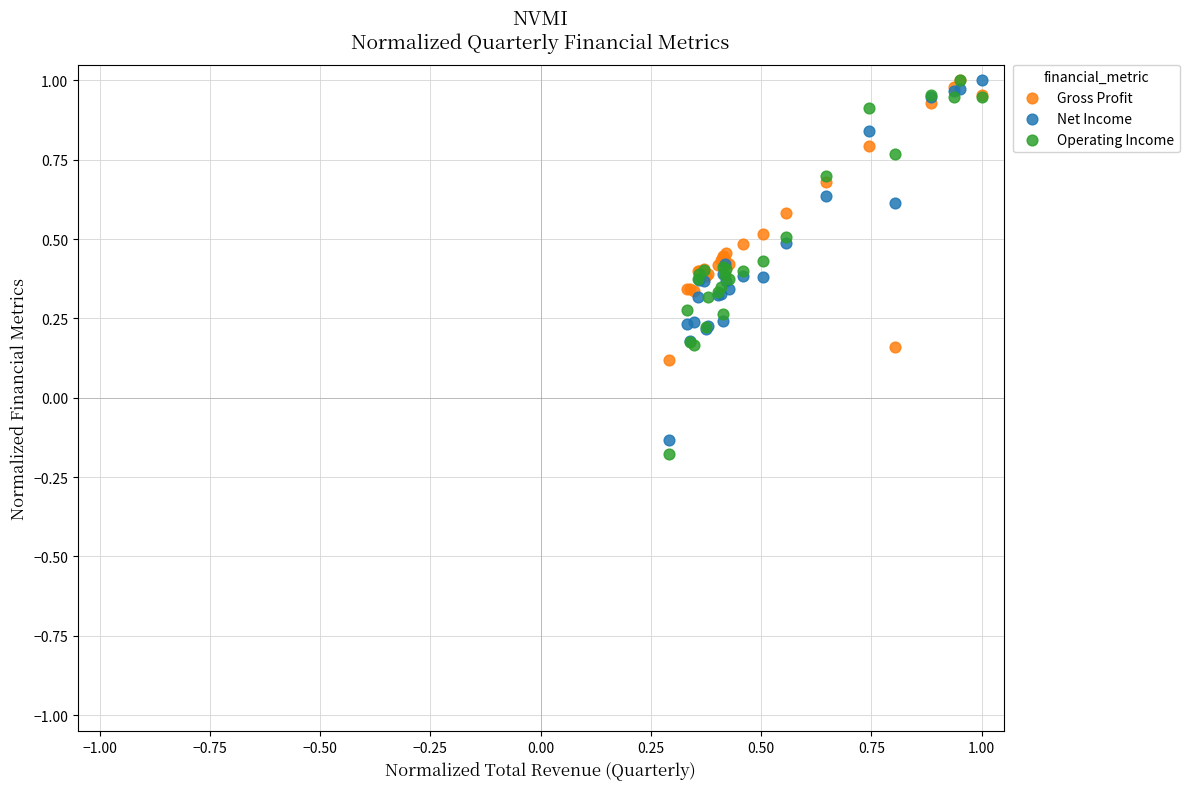

What are all the series names shown in the legend?

Gross Profit, Net Income, Operating Income